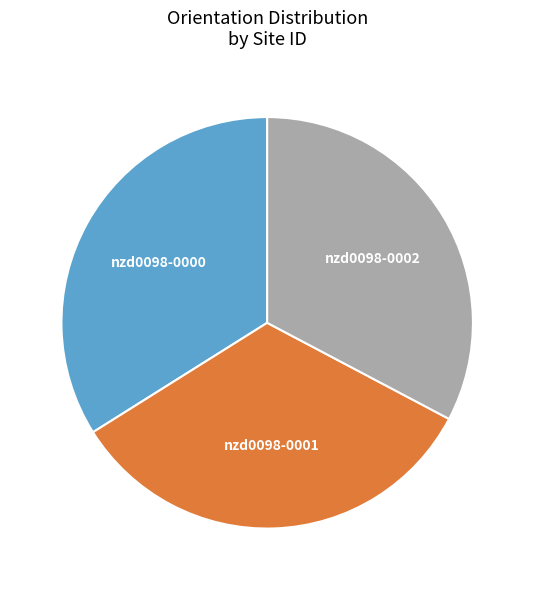

Count the number of slices in the pie.

3